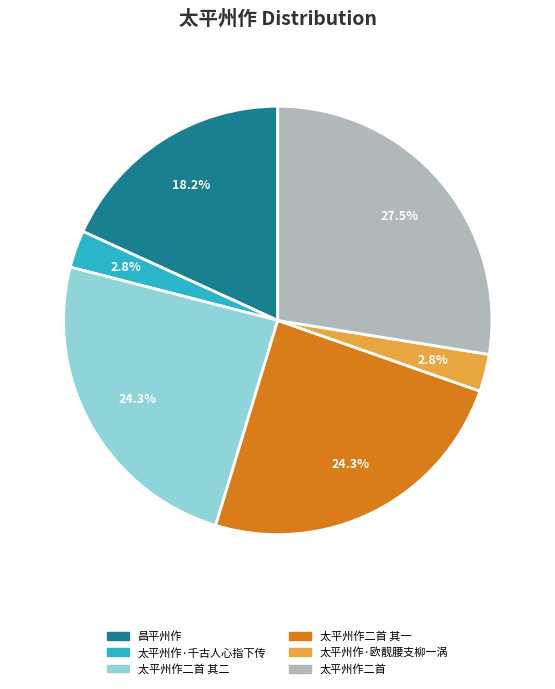

Which has a higher value, 太平州作二首 其一 or 太平州作·欧靓腰支柳一涡?

太平州作二首 其一